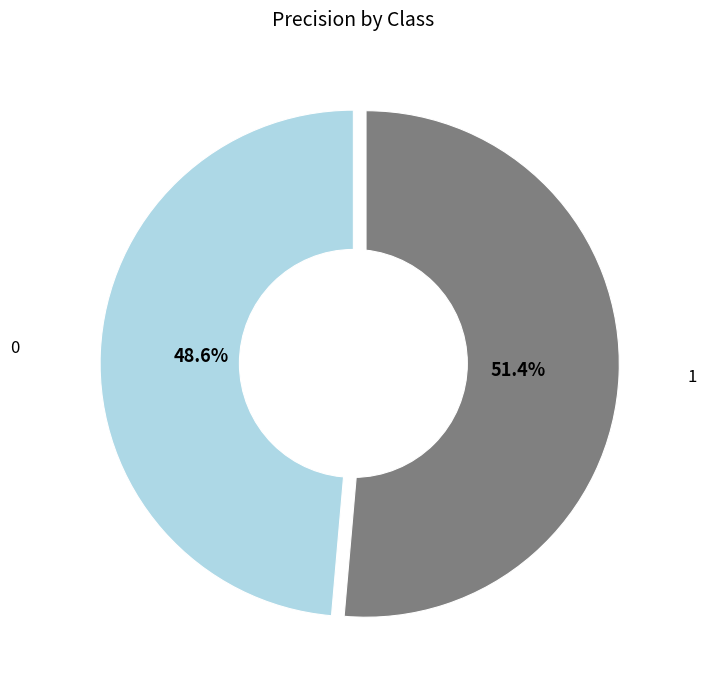

To the nearest percent, what portion does 0 represent?

49%